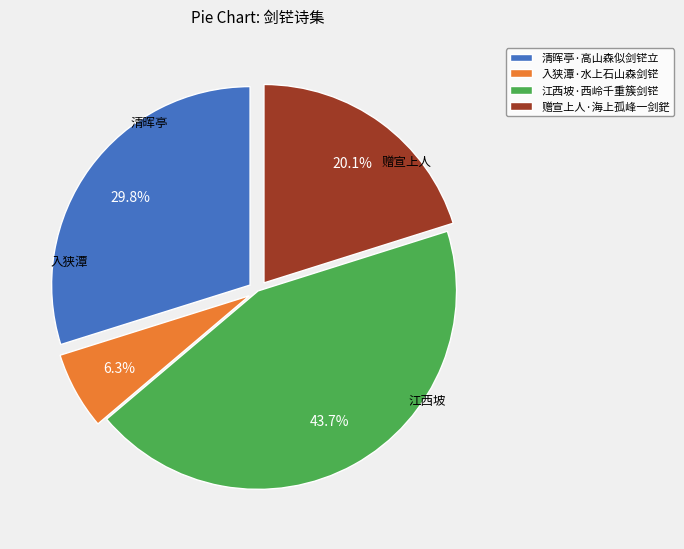

The 赠宣上人·海上孤峰一剑鋩 slice represents 13% of the pie. True or false?

False